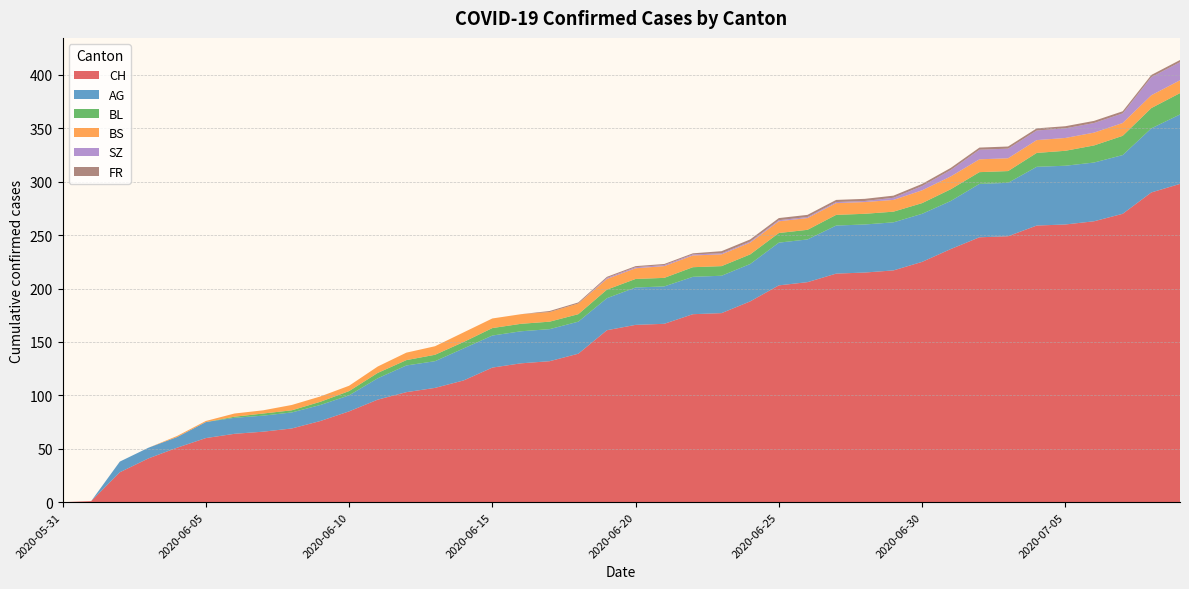

Reading left to right, list all the values displayed in this chart.

CH: 2020-05-31=0	2020-06-01=1	2020-06-02=28	2020-06-03=41	2020-06-04=51	2020-06-05=60	2020-06-06=64	2020-06-07=66	2020-06-08=69	2020-06-09=76	2020-06-10=85	2020-06-11=96	2020-06-12=103	2020-06-13=107	2020-06-14=114	2020-06-15=126	2020-06-16=130	2020-06-17=132	2020-06-18=139	2020-06-19=161	2020-06-20=166	2020-06-21=167	2020-06-22=176	2020-06-23=177	2020-06-24=188	2020-06-25=203	2020-06-26=206	2020-06-27=214	2020-06-28=215	2020-06-29=217	2020-06-30=225	2020-07-01=237	2020-07-02=248	2020-07-03=249	2020-07-04=259	2020-07-05=260	2020-07-06=263	2020-07-07=270	2020-07-08=290	2020-07-09=298
AG: 2020-05-31=0	2020-06-01=0	2020-06-02=10	2020-06-03=10	2020-06-04=10	2020-06-05=15	2020-06-06=15	2020-06-07=15	2020-06-08=15	2020-06-09=15	2020-06-10=15	2020-06-11=20	2020-06-12=25	2020-06-13=25	2020-06-14=30	2020-06-15=30	2020-06-16=30	2020-06-17=30	2020-06-18=30	2020-06-19=30	2020-06-20=35	2020-06-21=35	2020-06-22=35	2020-06-23=35	2020-06-24=35	2020-06-25=40	2020-06-26=40	2020-06-27=45	2020-06-28=45	2020-06-29=45	2020-06-30=45	2020-07-01=45	2020-07-02=50	2020-07-03=50	2020-07-04=55	2020-07-05=55	2020-07-06=55	2020-07-07=55	2020-07-08=60	2020-07-09=65
BL: 2020-05-31=0	2020-06-01=0	2020-06-02=0	2020-06-03=0	2020-06-04=0	2020-06-05=0	2020-06-06=1	2020-06-07=2	2020-06-08=2	2020-06-09=3	2020-06-10=4	2020-06-11=5	2020-06-12=5	2020-06-13=6	2020-06-14=6	2020-06-15=7	2020-06-16=7	2020-06-17=7	2020-06-18=7	2020-06-19=8	2020-06-20=8	2020-06-21=8	2020-06-22=9	2020-06-23=9	2020-06-24=9	2020-06-25=9	2020-06-26=9	2020-06-27=10	2020-06-28=10	2020-06-29=10	2020-06-30=10	2020-07-01=11	2020-07-02=11	2020-07-03=11	2020-07-04=13	2020-07-05=14	2020-07-06=16	2020-07-07=18	2020-07-08=19	2020-07-09=20
BS: 2020-05-31=0	2020-06-01=0	2020-06-02=0	2020-06-03=0	2020-06-04=1	2020-06-05=1	2020-06-06=3	2020-06-07=3	2020-06-08=5	2020-06-09=5	2020-06-10=5	2020-06-11=6	2020-06-12=7	2020-06-13=8	2020-06-14=9	2020-06-15=9	2020-06-16=9	2020-06-17=9	2020-06-18=10	2020-06-19=10	2020-06-20=10	2020-06-21=11	2020-06-22=11	2020-06-23=11	2020-06-24=11	2020-06-25=11	2020-06-26=11	2020-06-27=11	2020-06-28=11	2020-06-29=11	2020-06-30=12	2020-07-01=12	2020-07-02=12	2020-07-03=12	2020-07-04=12	2020-07-05=12	2020-07-06=12	2020-07-07=12	2020-07-08=12	2020-07-09=12
SZ: 2020-05-31=0	2020-06-01=0	2020-06-02=0	2020-06-03=0	2020-06-04=0	2020-06-05=0	2020-06-06=0	2020-06-07=0	2020-06-08=0	2020-06-09=0	2020-06-10=0	2020-06-11=0	2020-06-12=0	2020-06-13=0	2020-06-14=0	2020-06-15=0	2020-06-16=0	2020-06-17=0	2020-06-18=0	2020-06-19=1	2020-06-20=1	2020-06-21=1	2020-06-22=1	2020-06-23=1	2020-06-24=1	2020-06-25=1	2020-06-26=1	2020-06-27=1	2020-06-28=1	2020-06-29=2	2020-06-30=4	2020-07-01=6	2020-07-02=9	2020-07-03=9	2020-07-04=9	2020-07-05=9	2020-07-06=9	2020-07-07=9	2020-07-08=17	2020-07-09=17
FR: 2020-05-31=0	2020-06-01=0	2020-06-02=0	2020-06-03=0	2020-06-04=0	2020-06-05=0	2020-06-06=0	2020-06-07=0	2020-06-08=0	2020-06-09=0	2020-06-10=0	2020-06-11=0	2020-06-12=0	2020-06-13=0	2020-06-14=0	2020-06-15=0	2020-06-16=0	2020-06-17=1	2020-06-18=1	2020-06-19=1	2020-06-20=1	2020-06-21=1	2020-06-22=1	2020-06-23=2	2020-06-24=2	2020-06-25=2	2020-06-26=2	2020-06-27=2	2020-06-28=2	2020-06-29=2	2020-06-30=2	2020-07-01=2	2020-07-02=2	2020-07-03=2	2020-07-04=2	2020-07-05=2	2020-07-06=2	2020-07-07=2	2020-07-08=2	2020-07-09=2